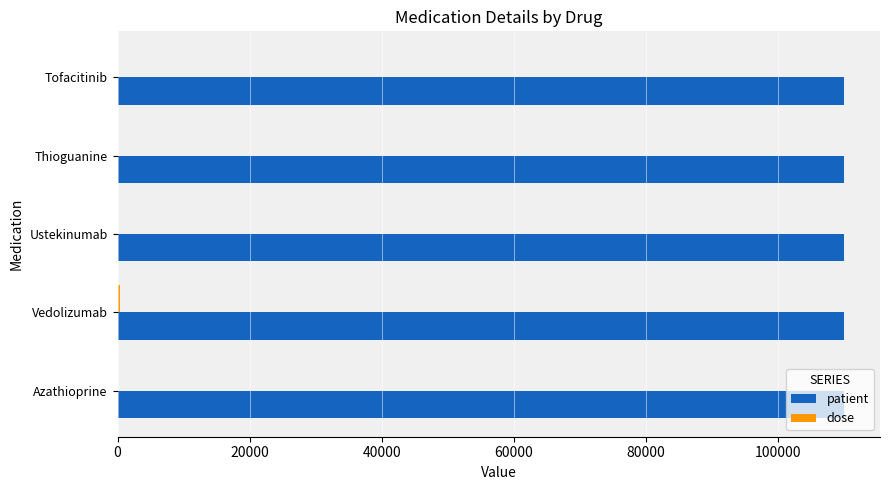

Which series has the largest total across all categories?

patient